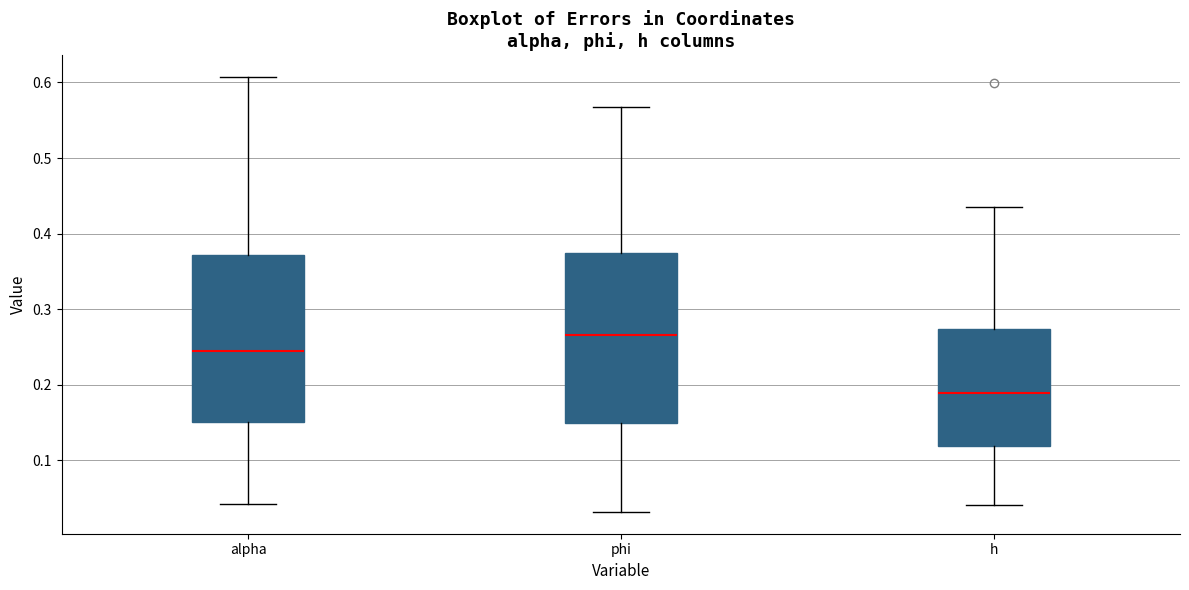

Reading left to right, transcribe this box plot: for each box, give where its median line is, the range the box spans, and where its two whiskers end, as read against the y-axis. The values are not printed on the chart, so give them approximately, as read against the axis.

alpha: median 0.25, box 0.15 to 0.37, whiskers 0.04 to 0.61
phi: median 0.27, box 0.15 to 0.37, whiskers 0.03 to 0.57
h: median 0.19, box 0.12 to 0.27, whiskers 0.04 to 0.44